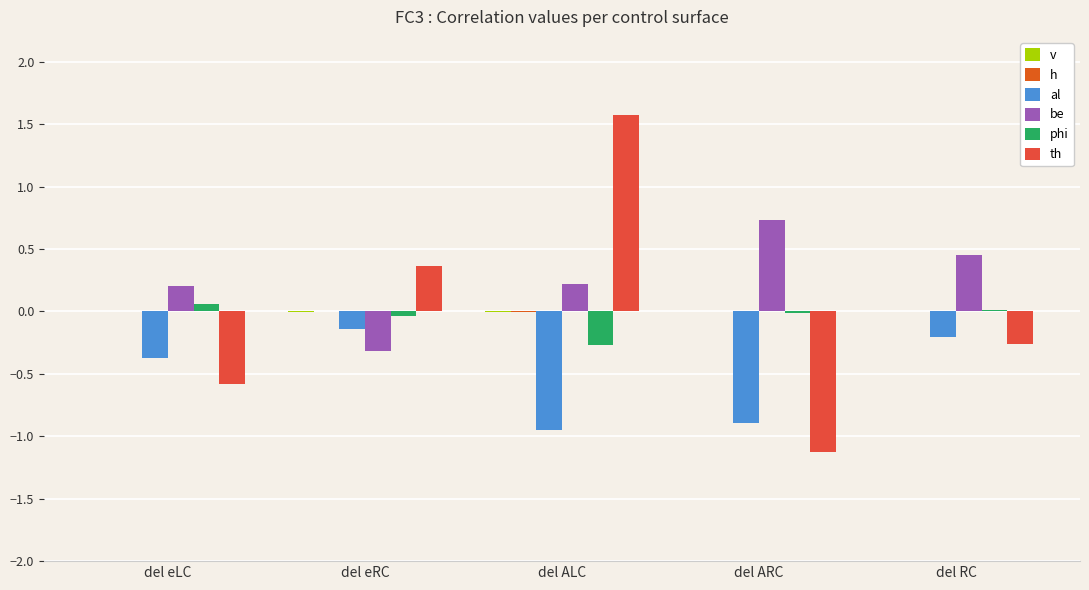

How many bars are there in total?

30